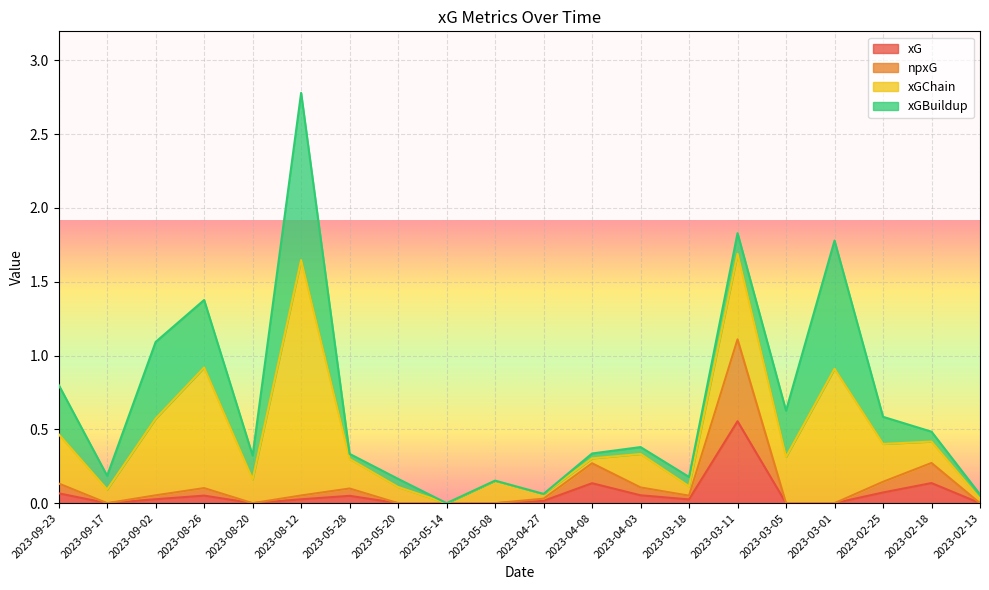

What is the value of the npxG point at the 1st from the left?

0.1